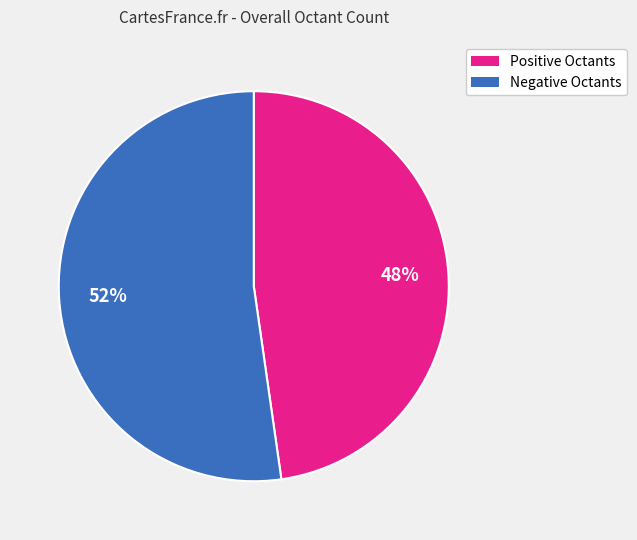

To the nearest percent, what is the average slice percentage?

50%